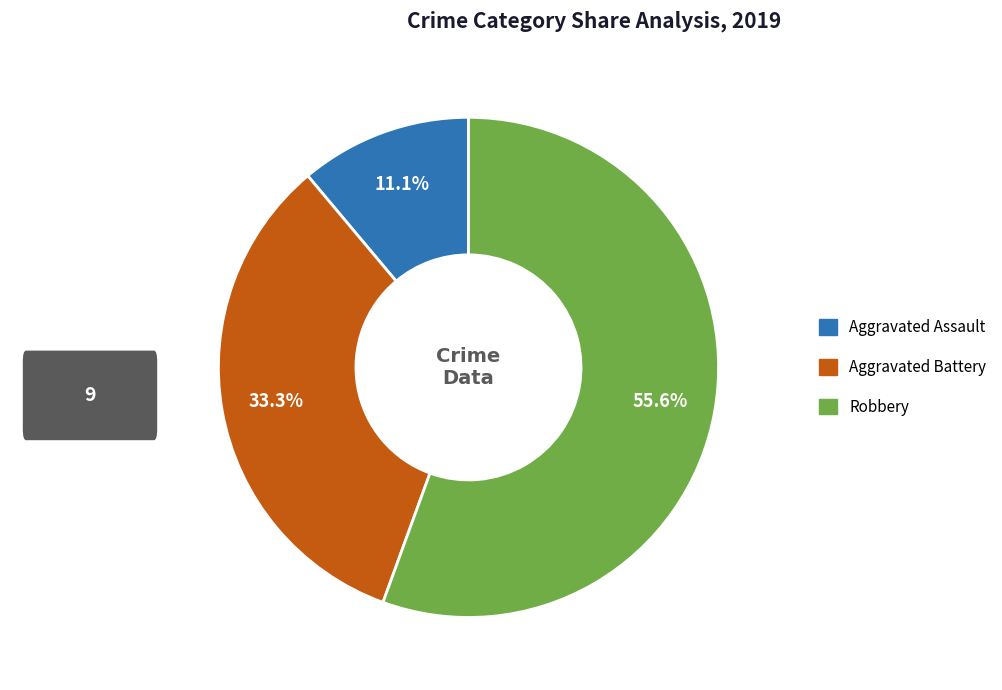

Is there a majority slice in this chart?

Yes